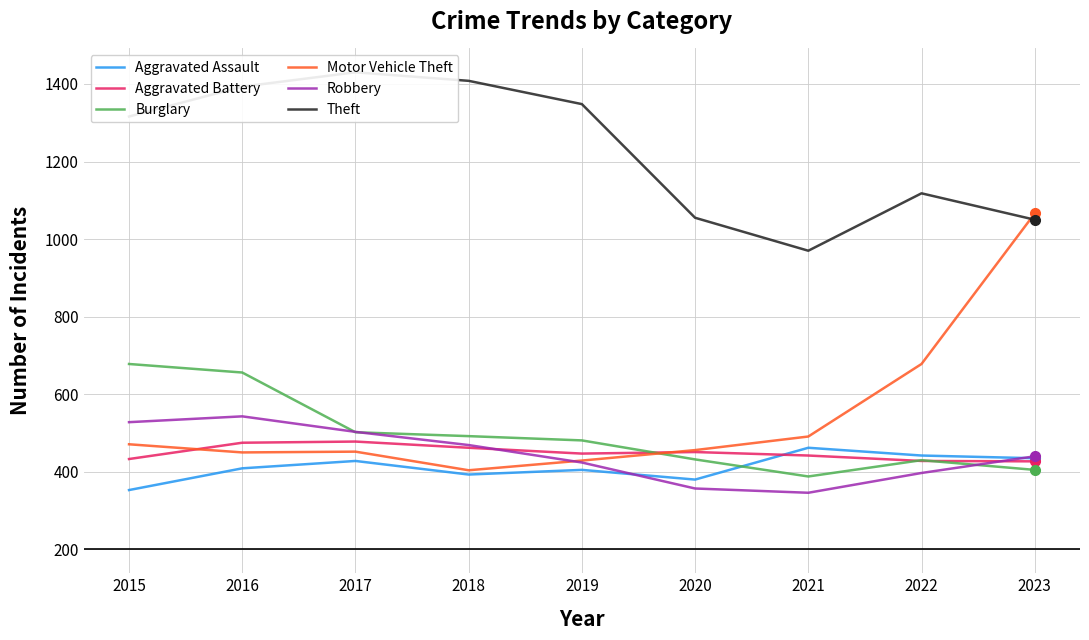

Which series changed the most between 2016 and 2022?

Theft